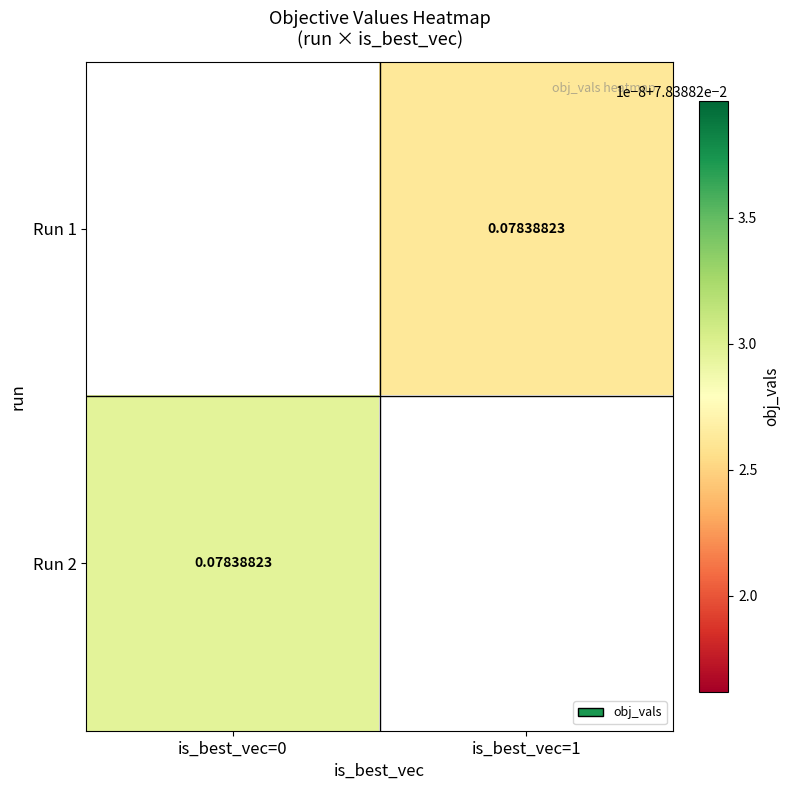

At is_best_vec=0, list the series in order from largest to smallest.

Run 1, Run 2